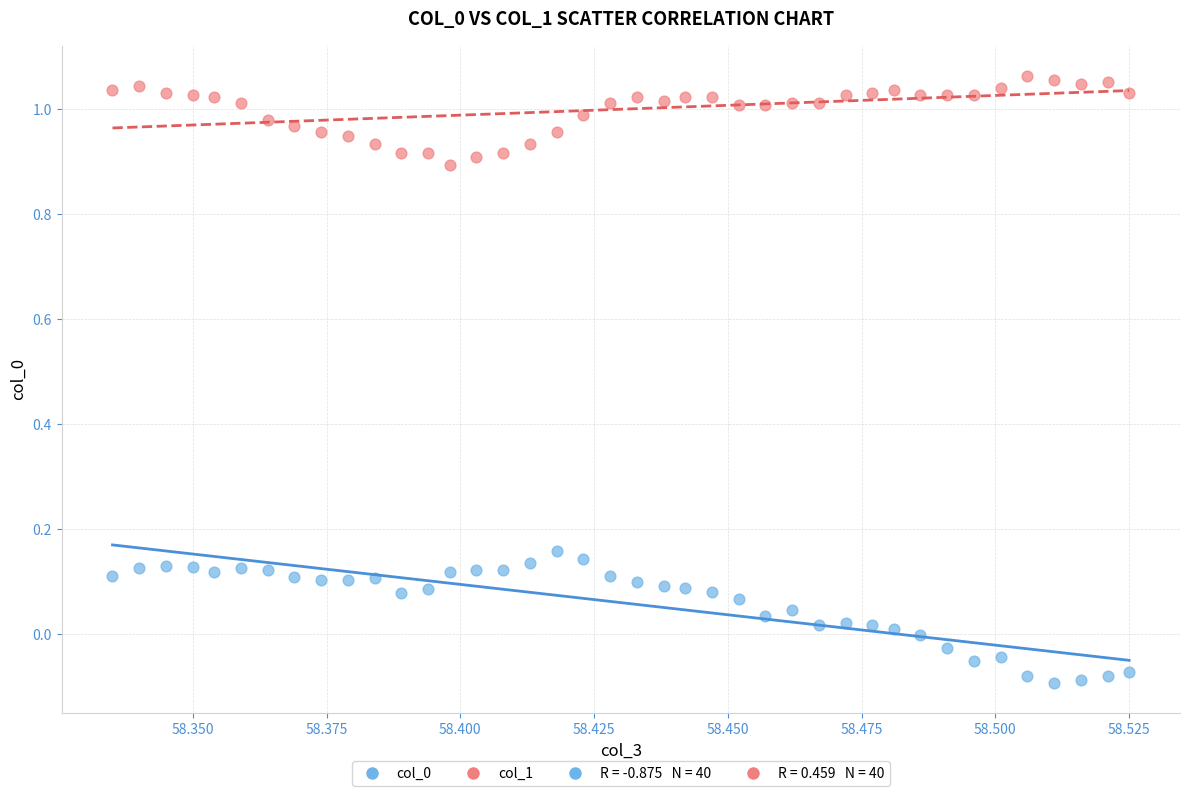

Which series contains the highest Y value?

col_1